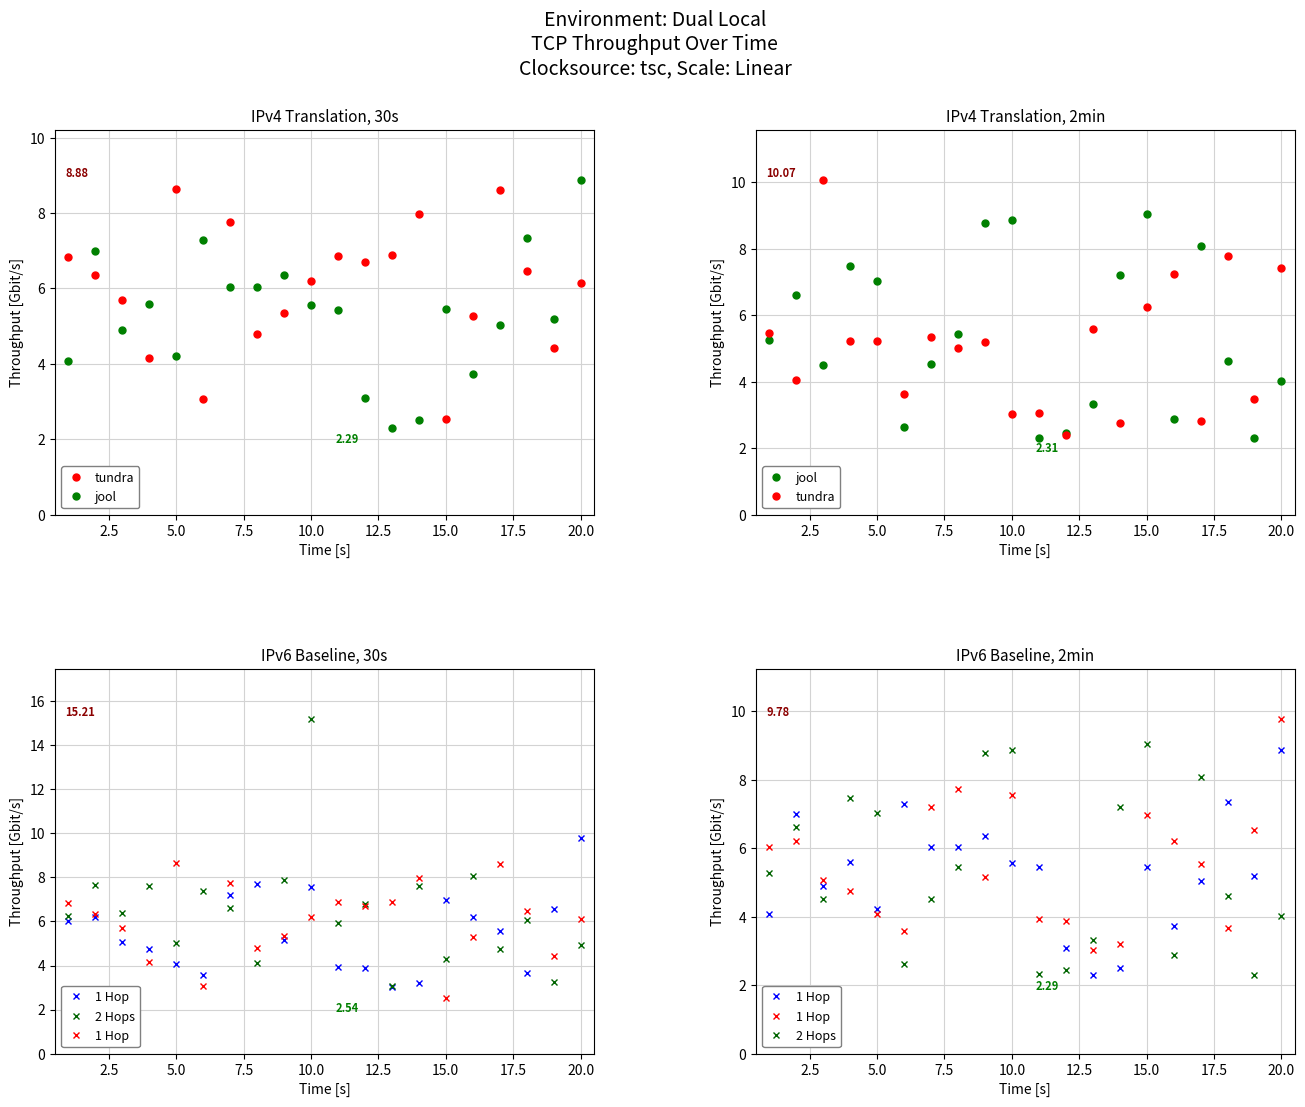

What are all the series names shown in the legend?

tundra, jool, 1 Hop, 2 Hops